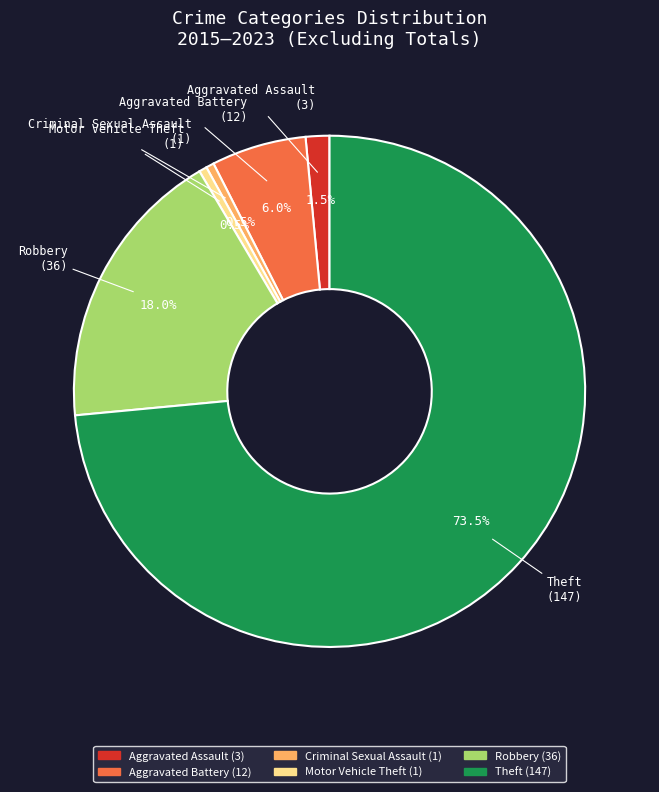

Combined, what portion of the pie is Criminal Sexual Assault and Theft?

74.0%